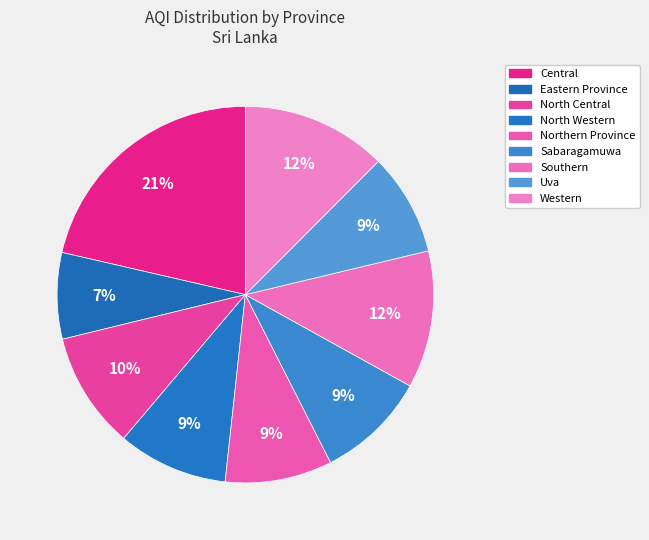

Is the sum of Eastern Province and Central greater than half?

No